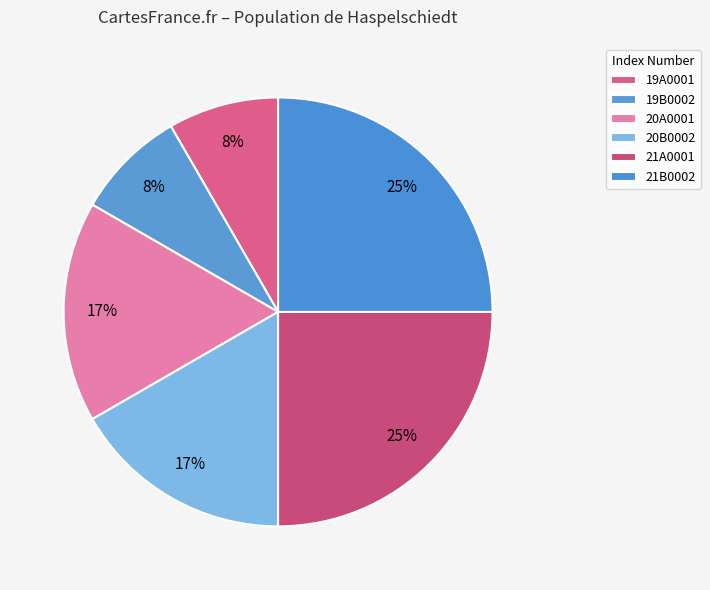

The 19B0002 slice represents 8% of the pie. True or false?

True